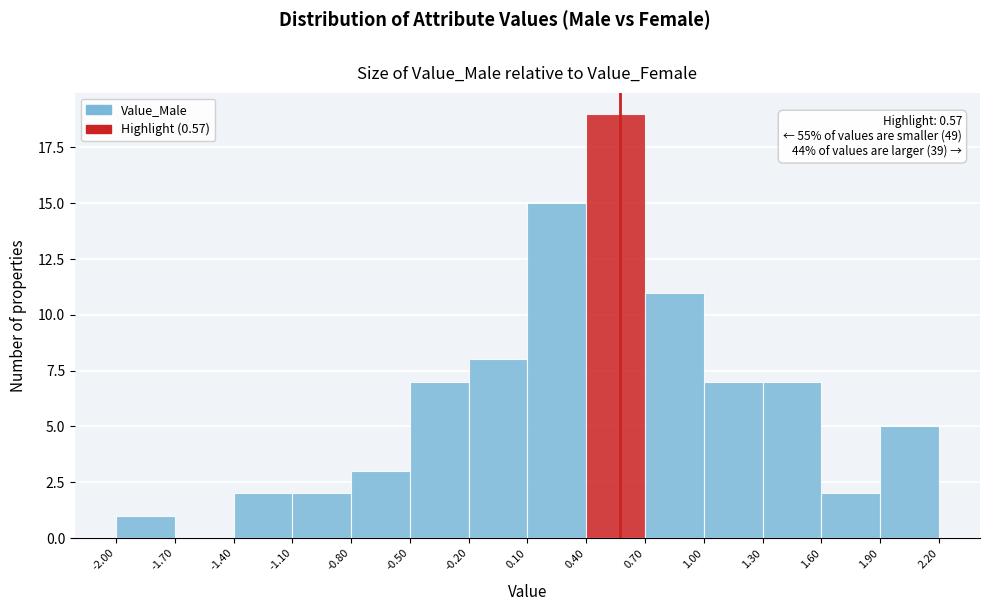

Which range on the x-axis has the tallest bar?

0.40 to 0.70